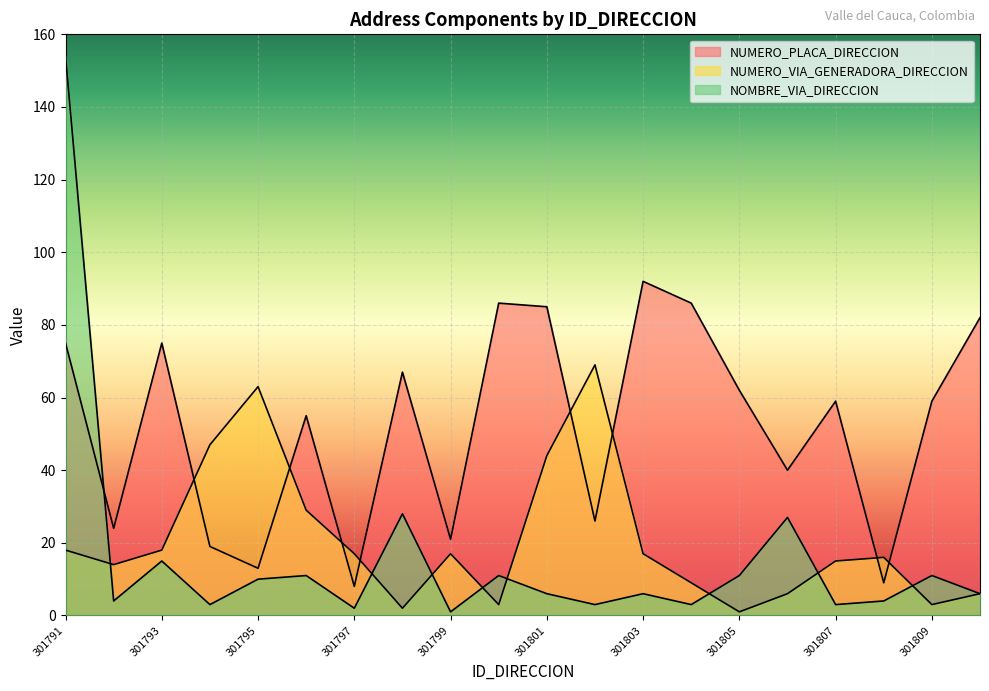

List the labels in order of NOMBRE_VIA_DIRECCION value, smallest first.

301799, 301797, 301794, 301802, 301804, 301807, 301792, 301808, 301801, 301803, 301810, 301795, 301796, 301800, 301805, 301809, 301793, 301806, 301798, 301791